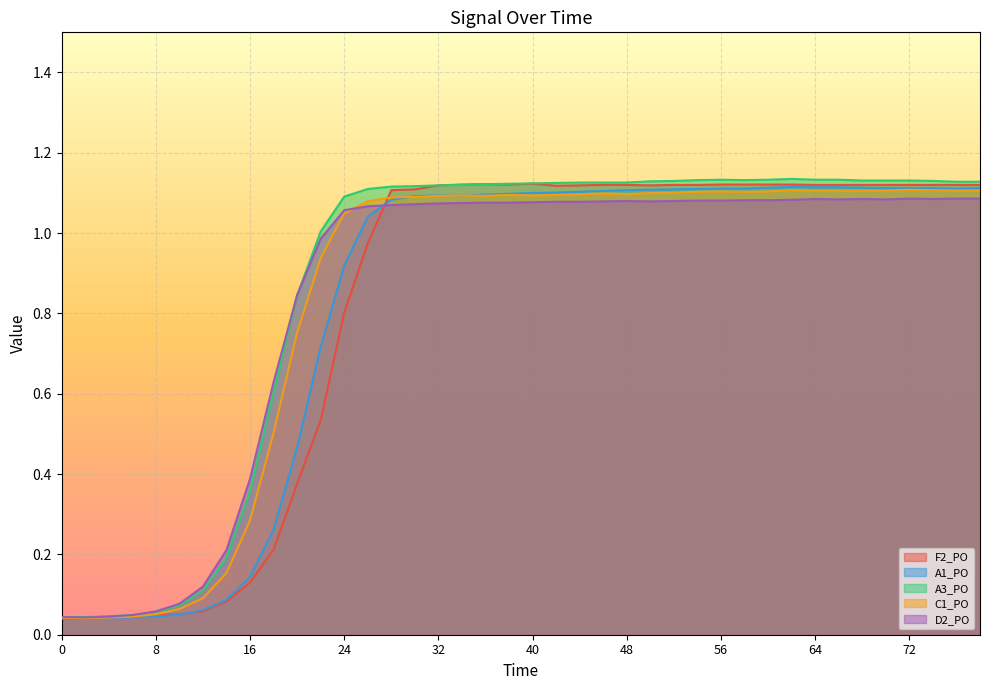

Where is the first local minimum for F2_PO?

38